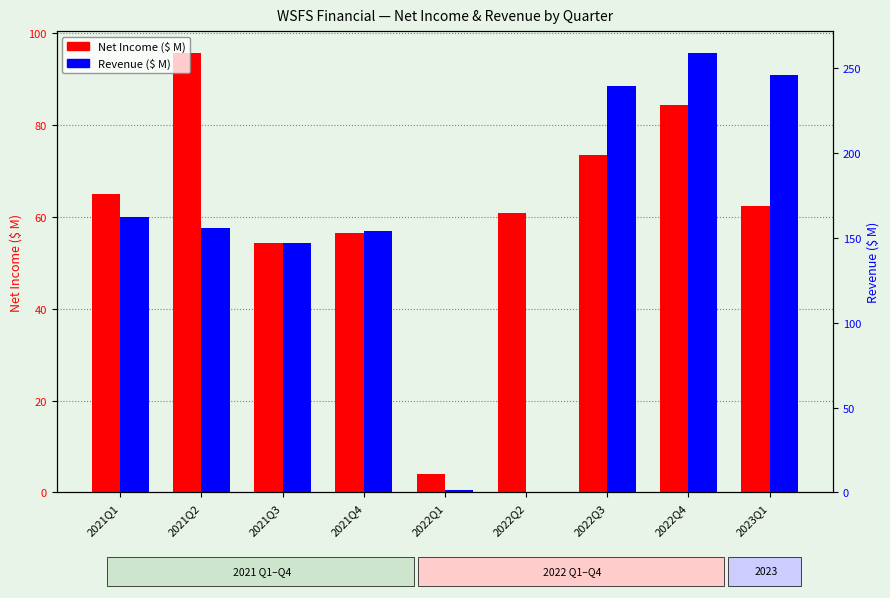

What is the difference between the Revenue ($ M) values at 2021Q1 and 2021Q2?

6.2